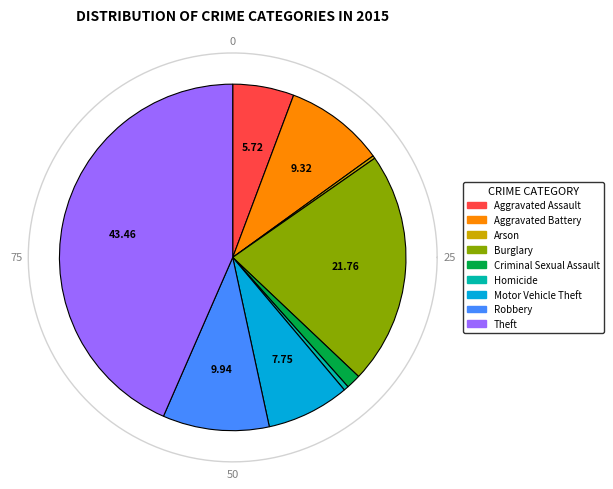

The Theft slice represents 43% of the pie. True or false?

True